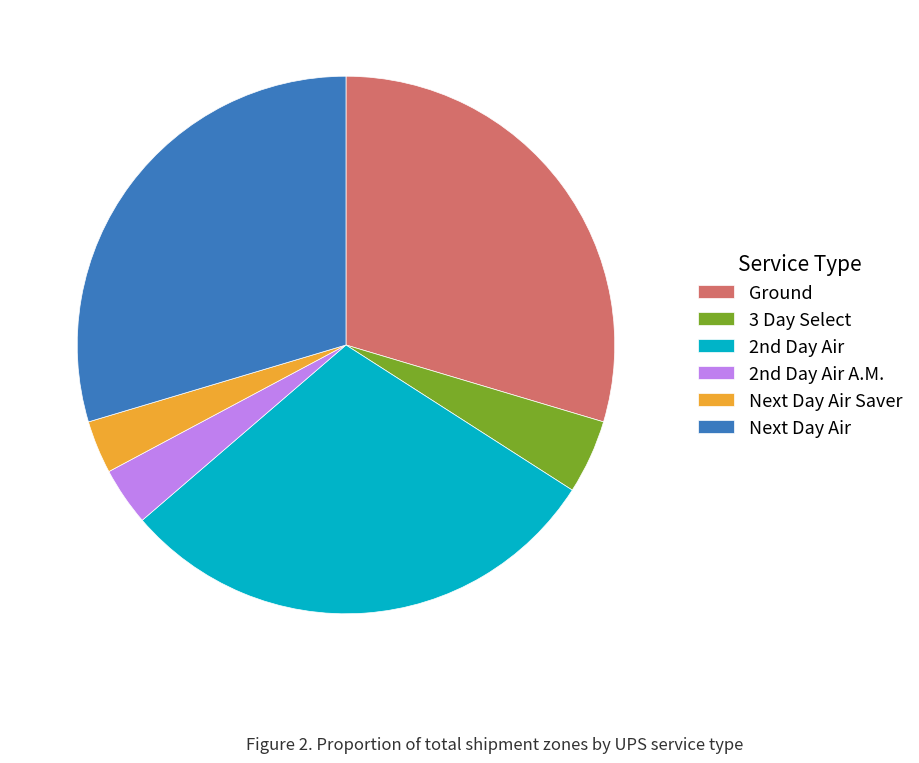

Is it true that Ground is 22% of the pie?

False